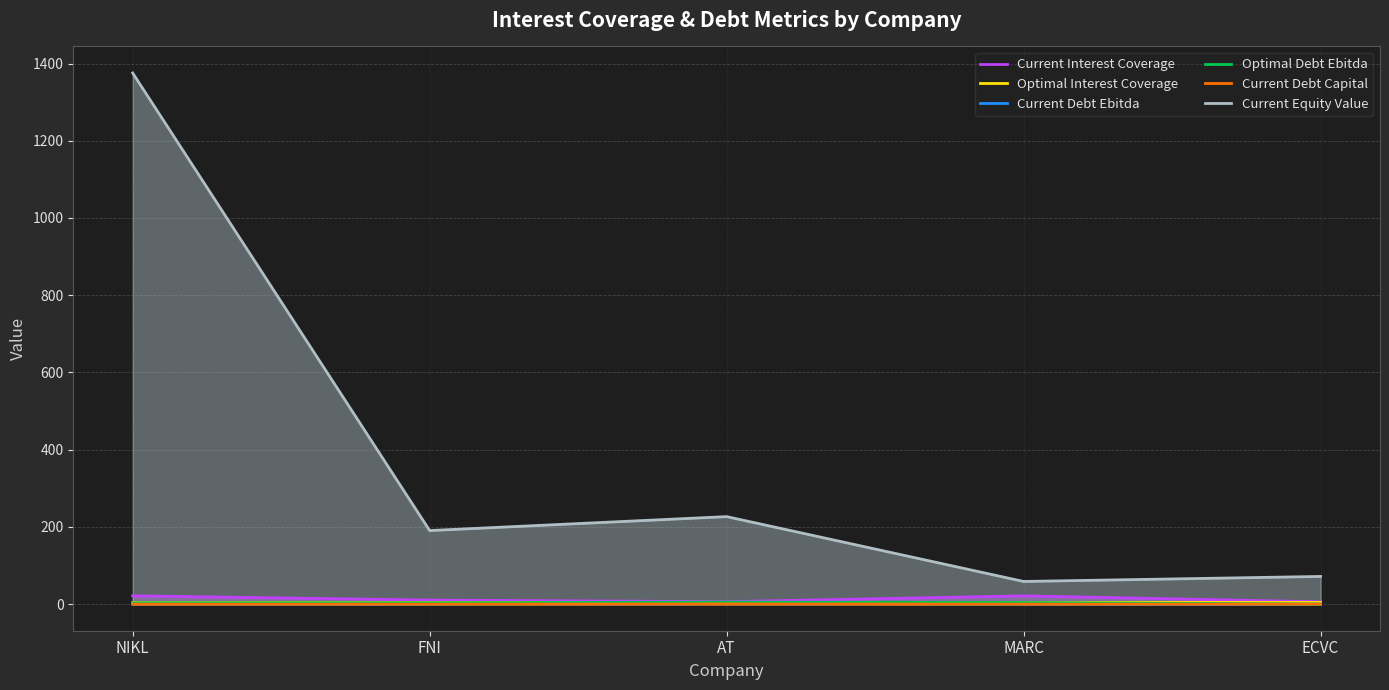

At which category does the chart reach its minimum across all series?

MARC